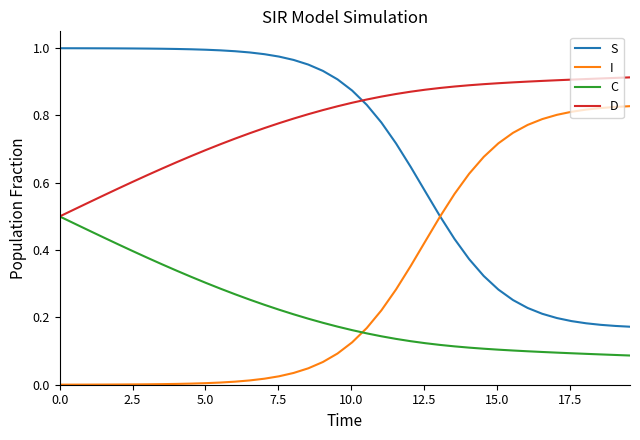

List the series in order of their peak value, lowest first.

C, I, D, S